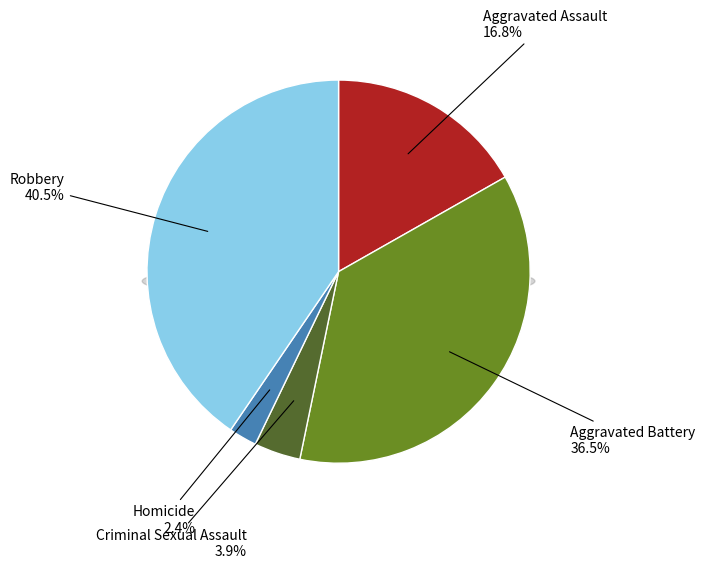

How much of the chart is everything except Criminal Sexual Assault?

96.1%